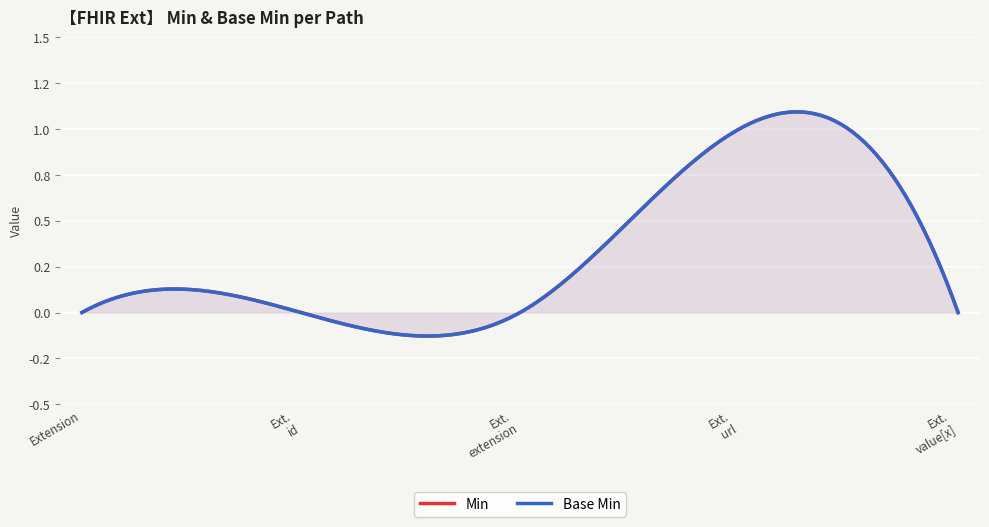

True or false: Min and Base Min intersect in this chart.

False